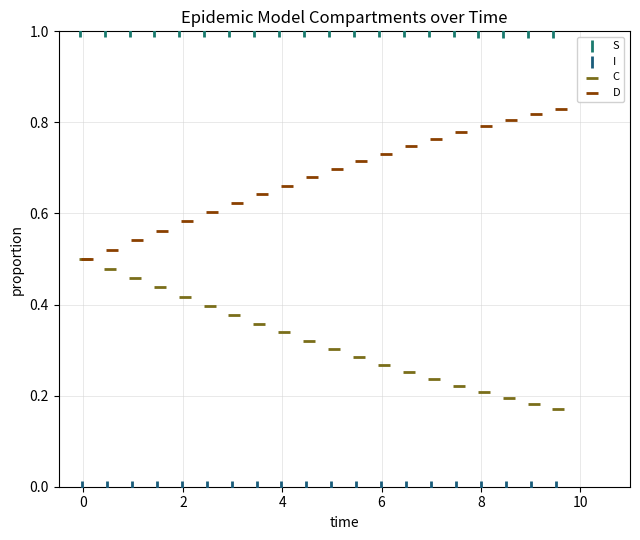

Which series contains the highest Y value?

S